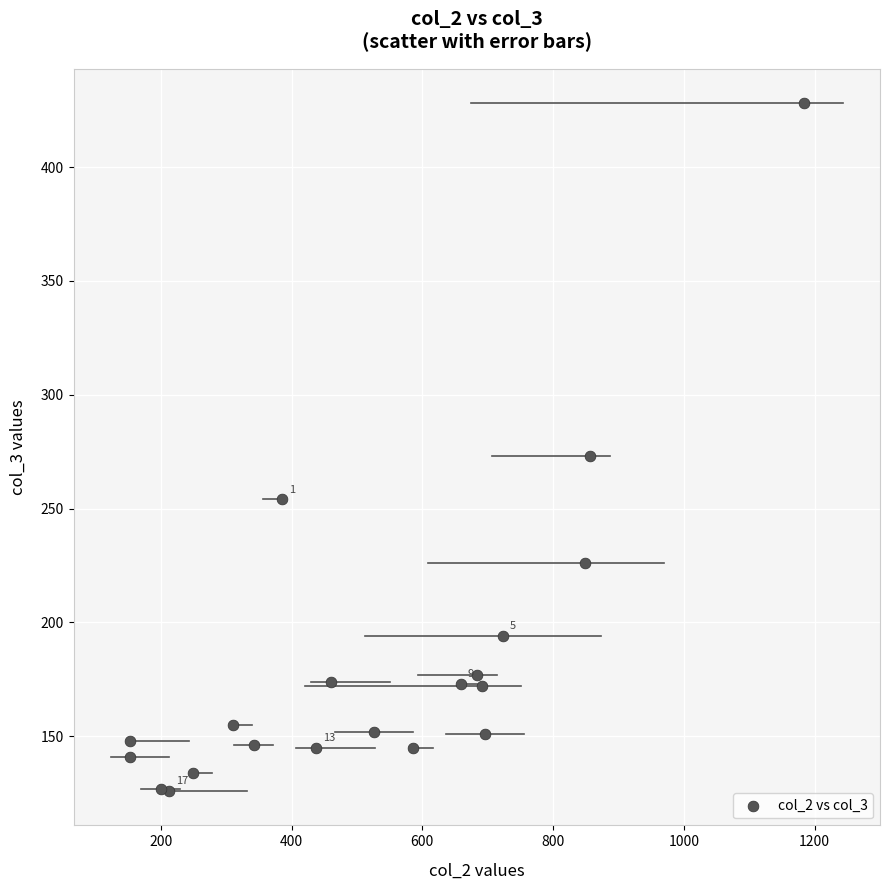

What Y value in the scatter plot is closest to 277?

273